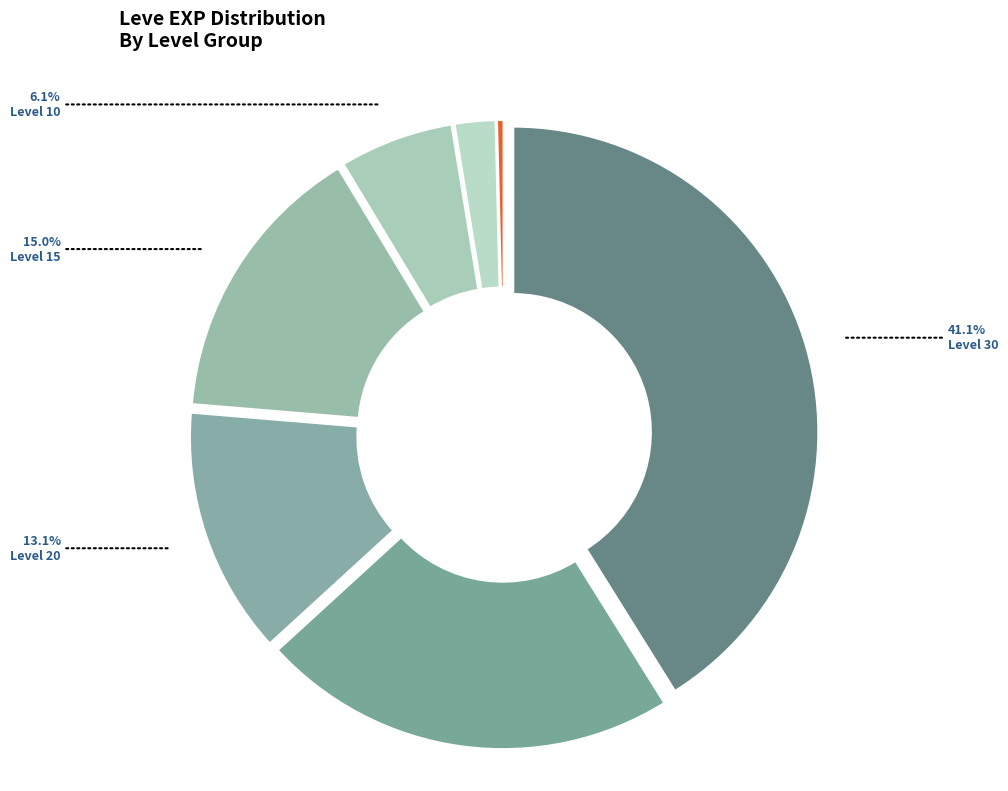

How much of the chart is everything except Level 25?

77.9%